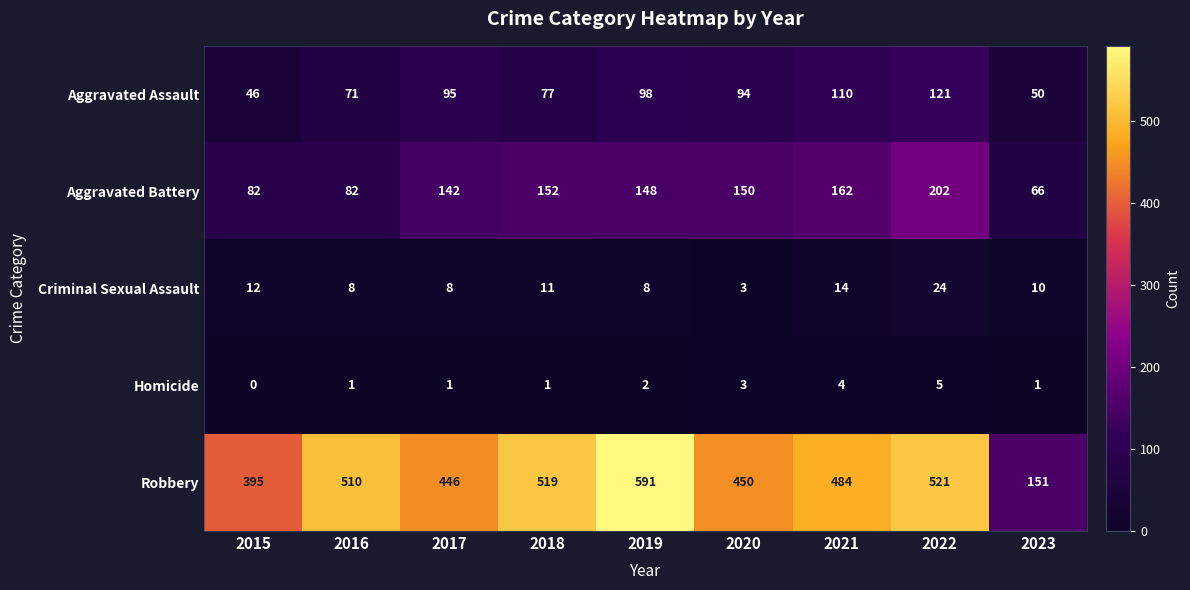

How many data points does each series have?

9